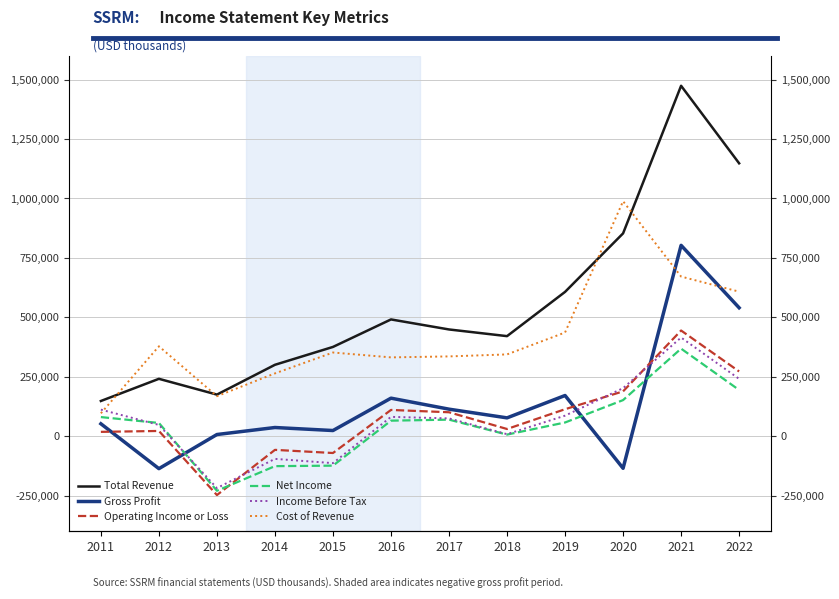

What is the average value of the Total Revenue series?

556808